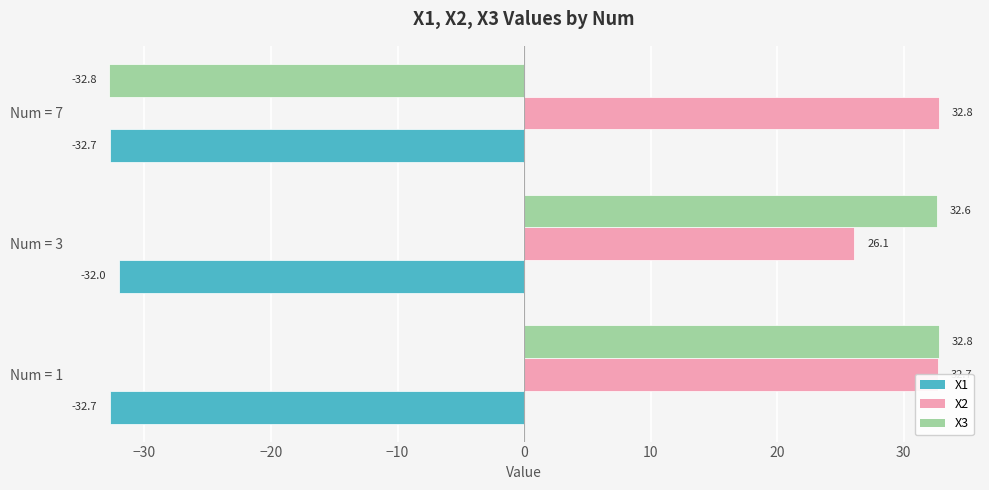

Between Num = 1 and Num = 7, which series saw the biggest shift?

X3